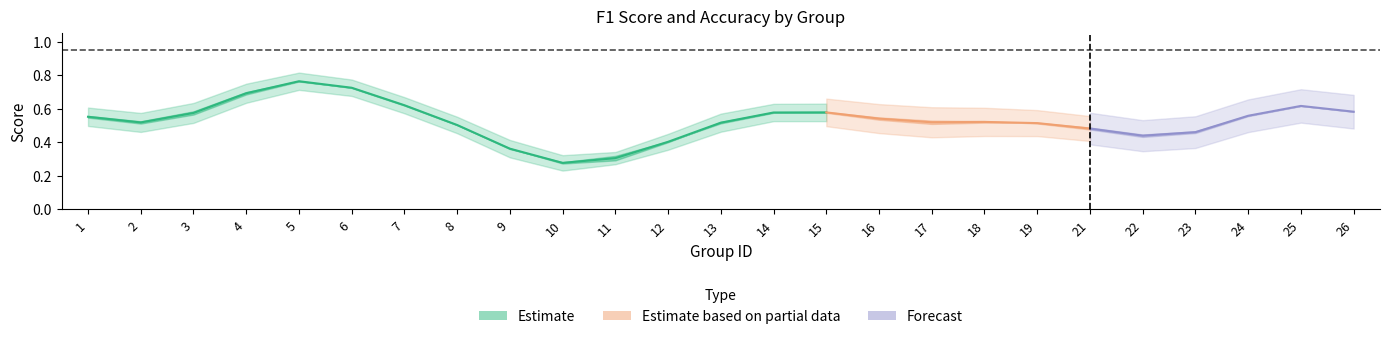

Is this an area chart (filled region under the line)?

No